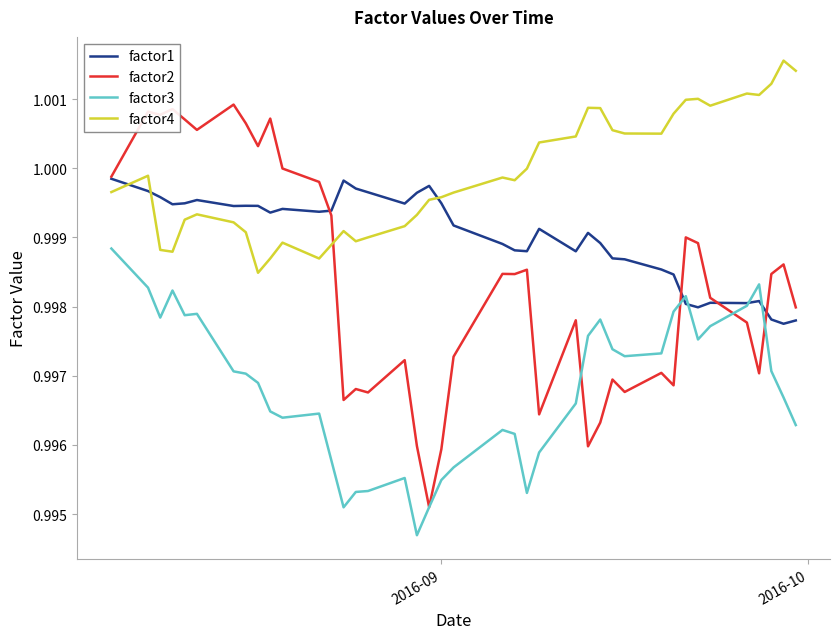

Which series has the largest total across all categories?

factor4